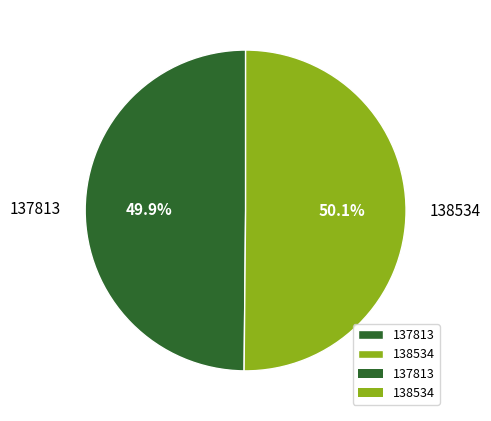

What is the ratio of the value at 138534 to the value at 137813?

1.0